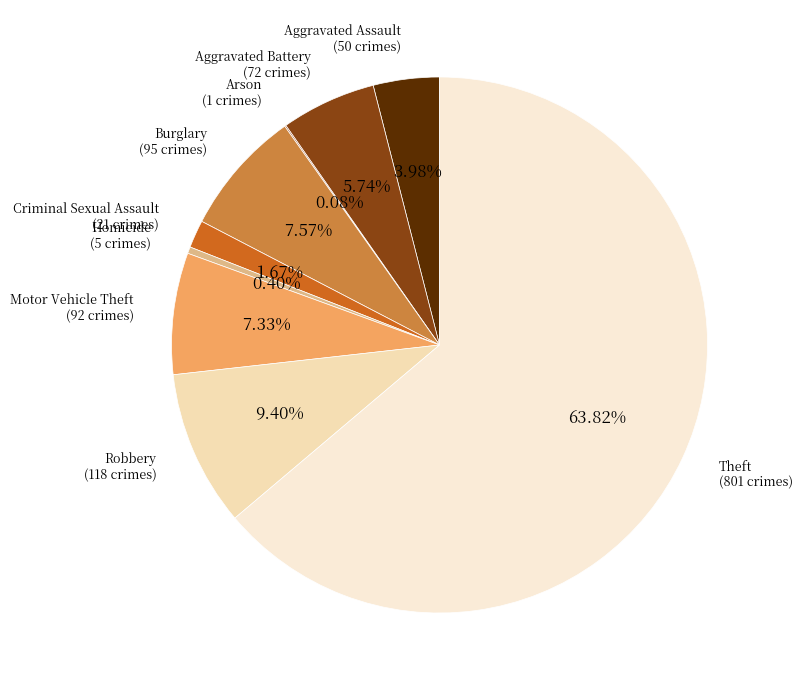

Which slice is the largest?

Theft